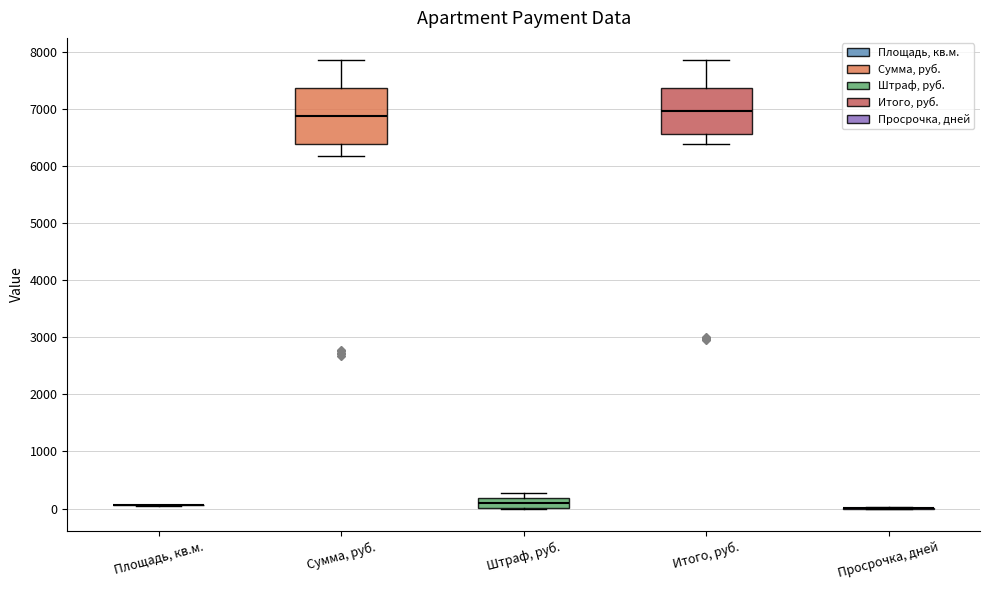

Reading left to right, transcribe this box plot: for each box, give where its median line is, the range the box spans, and where its two whiskers end, as read against the y-axis. The values are not printed on the chart, so give them approximately, as read against the axis.

Площадь, кв.м.: box collapsed to a line at 100, whiskers 100 to 100
Сумма, руб.: median 6900, box 6400 to 7400, whiskers 6200 to 7900
Штраф, руб.: median 100, box 0 to 200, whiskers 0 to 300
Итого, руб.: median 7000, box 6600 to 7400, whiskers 6400 to 7900
Просрочка, дней: box collapsed to a line at 0, whiskers 0 to 0